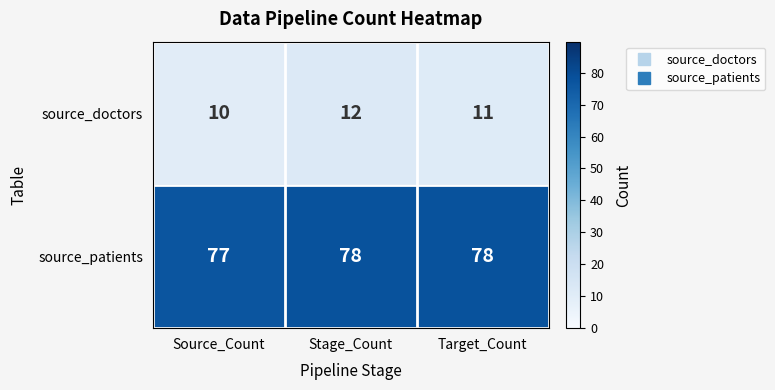

What is the smallest value displayed?

10